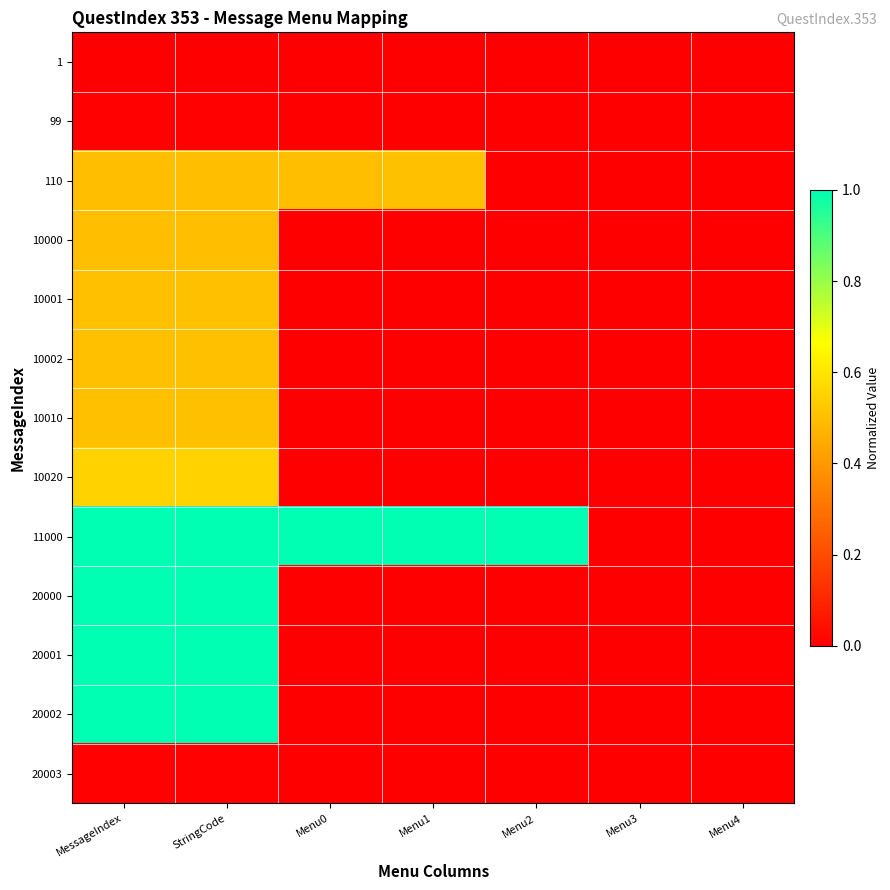

Which series has the largest range (max minus min)?

11000